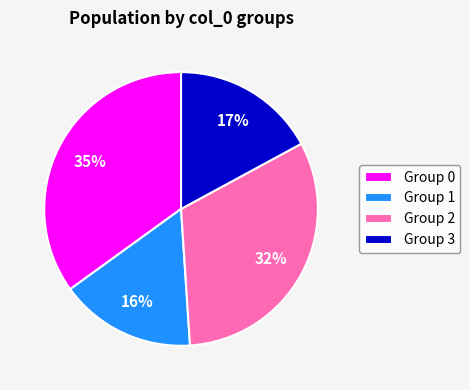

Approximately how many times larger is the value at Group 0 compared to Group 1?

2.2